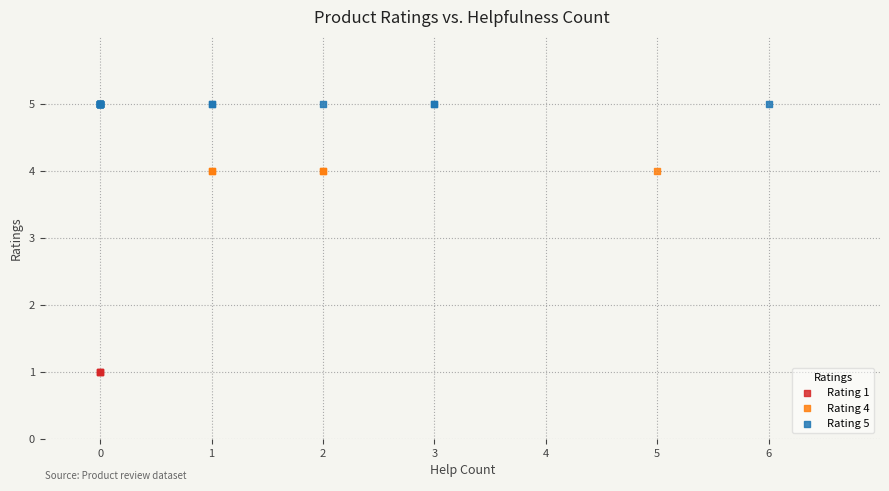

What are all the series names shown in the legend?

Rating 1, Rating 4, Rating 5